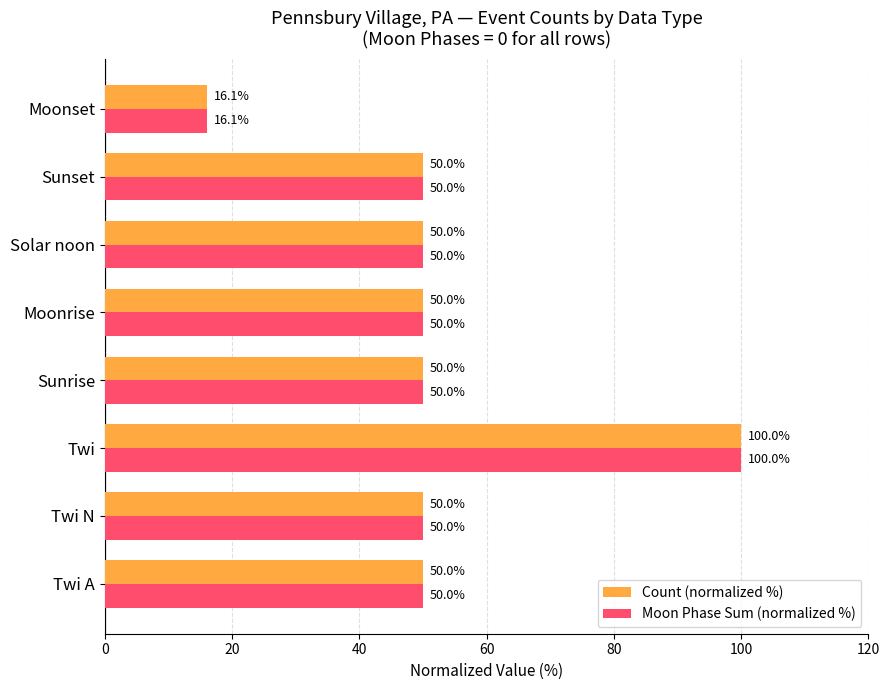

Which category has the lowest value in the Count (normalized %) series?

Moonset